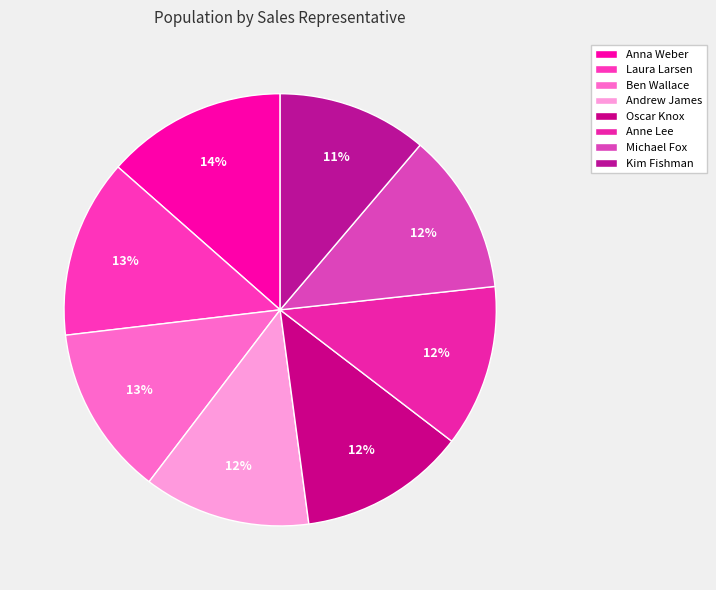

To the nearest percent, what is the average slice percentage?

12%